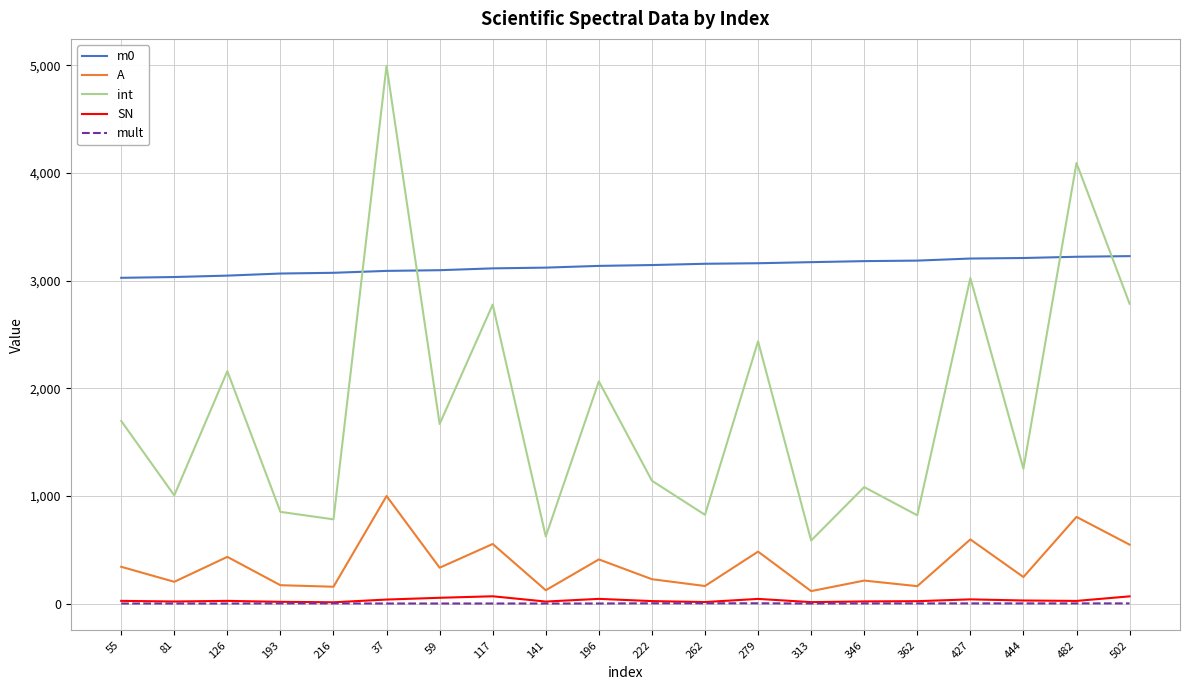

How many lines are shown in the chart?

5